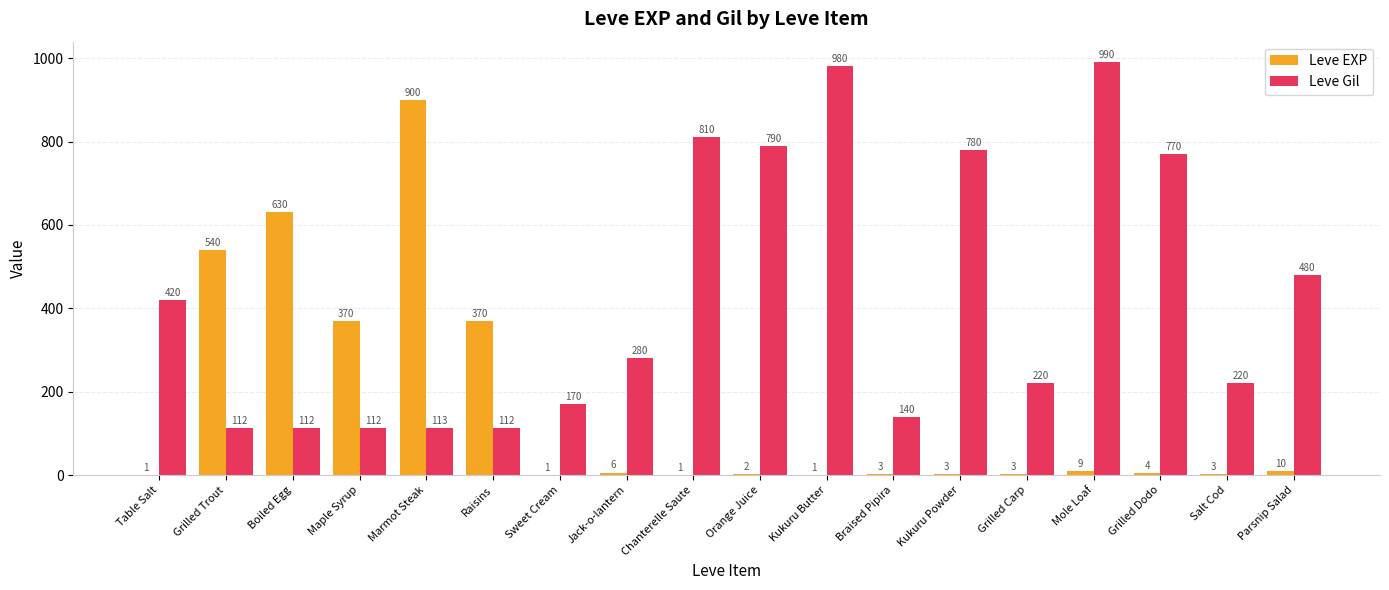

What is the greatest value displayed?

990